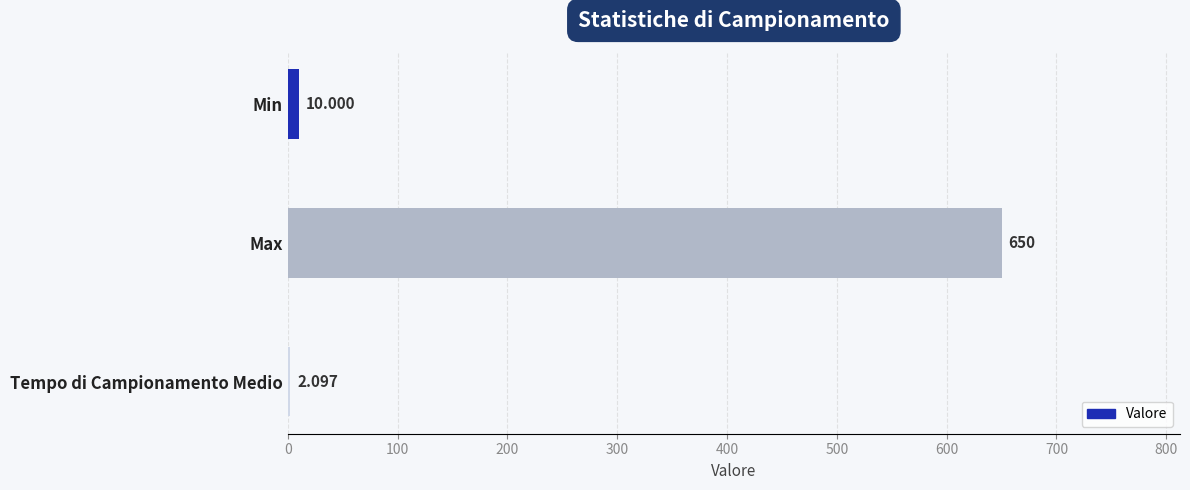

Which has a higher value, Tempo di Campionamento Medio or Max?

Max